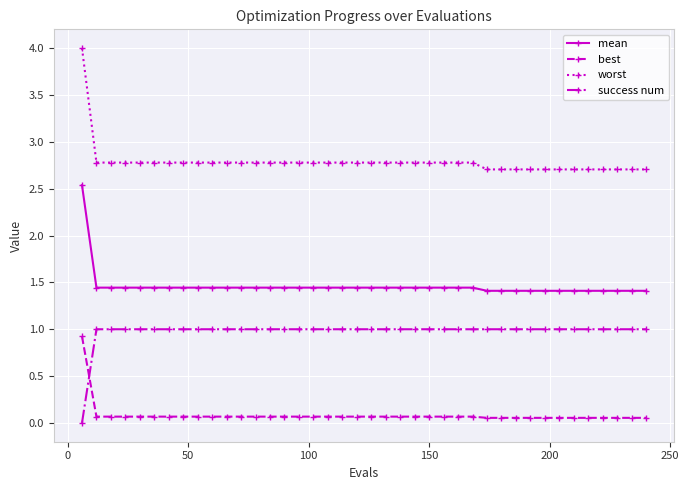

What is the average value of the worst series?

2.8